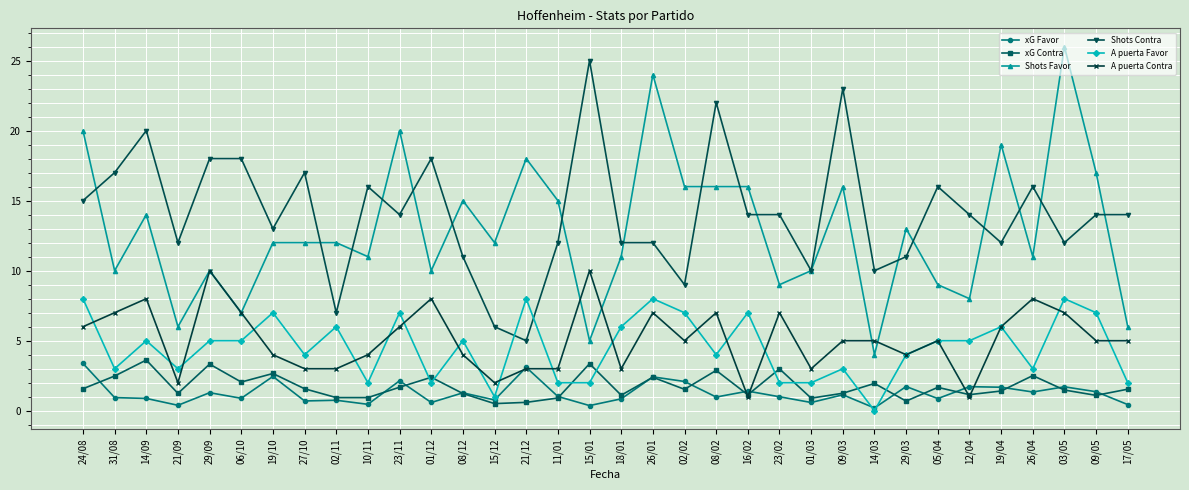

Which category has the highest value in the Shots Favor series?

03/05